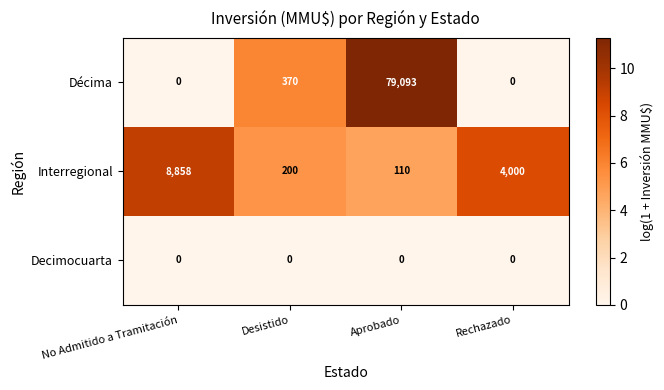

Rank the series by their average value, from lowest to highest.

Decimocuarta, Interregional, Décima